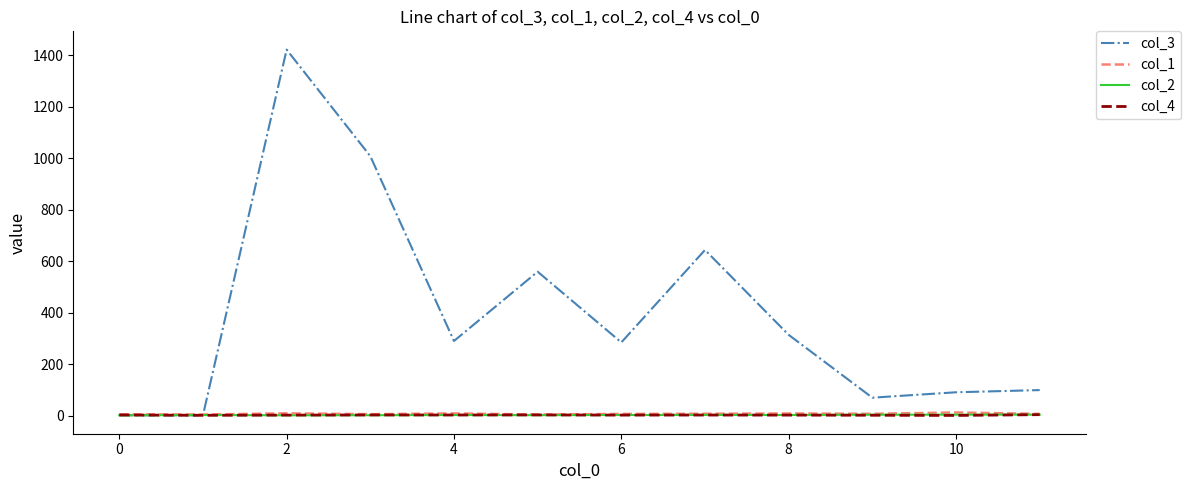

True or false: col_2 and col_1 cross at least once.

False